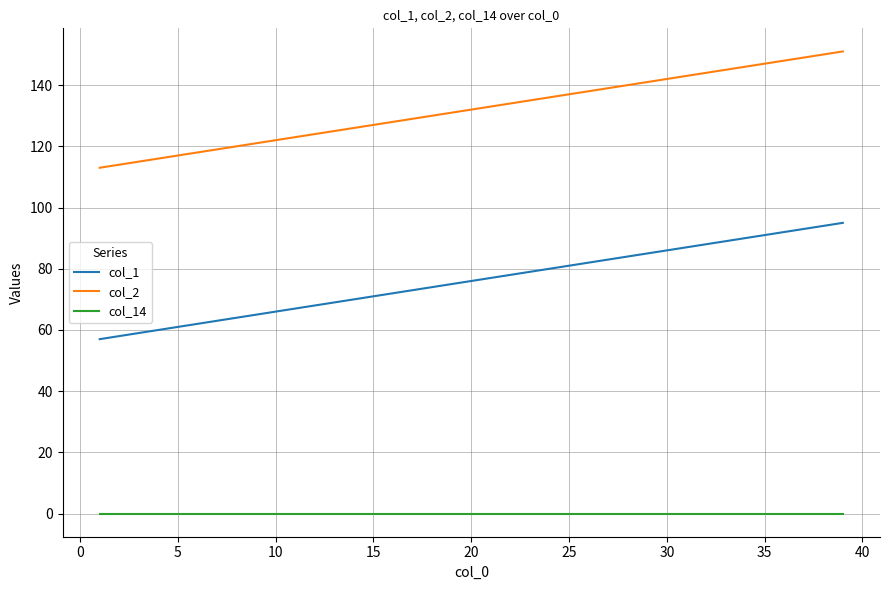

What is the difference between the maximum and minimum values in the col_1 series?

38